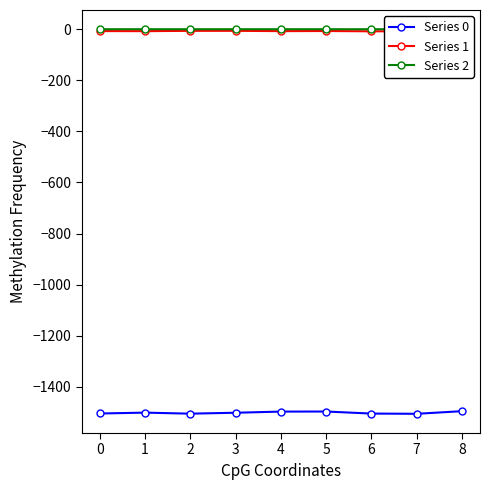

Is this an area chart (filled region under the line)?

No